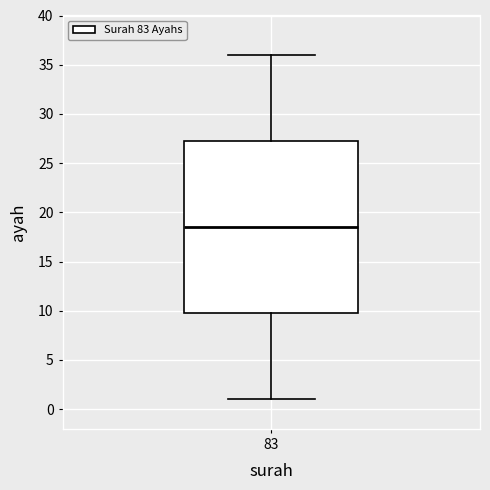

Read this box plot against the y-axis: the position of the median line, the range covered by the box, and the ends of both whiskers. The values are not printed on the chart, so give them approximately, as read against the axis.

median 18.5, box 10.0 to 27.5, whiskers 1.0 to 36.0